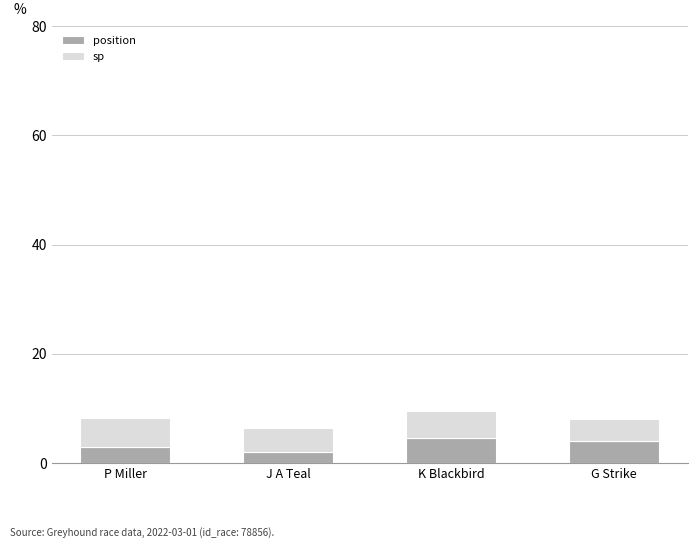

What is the lowest value of the position series?

2.0